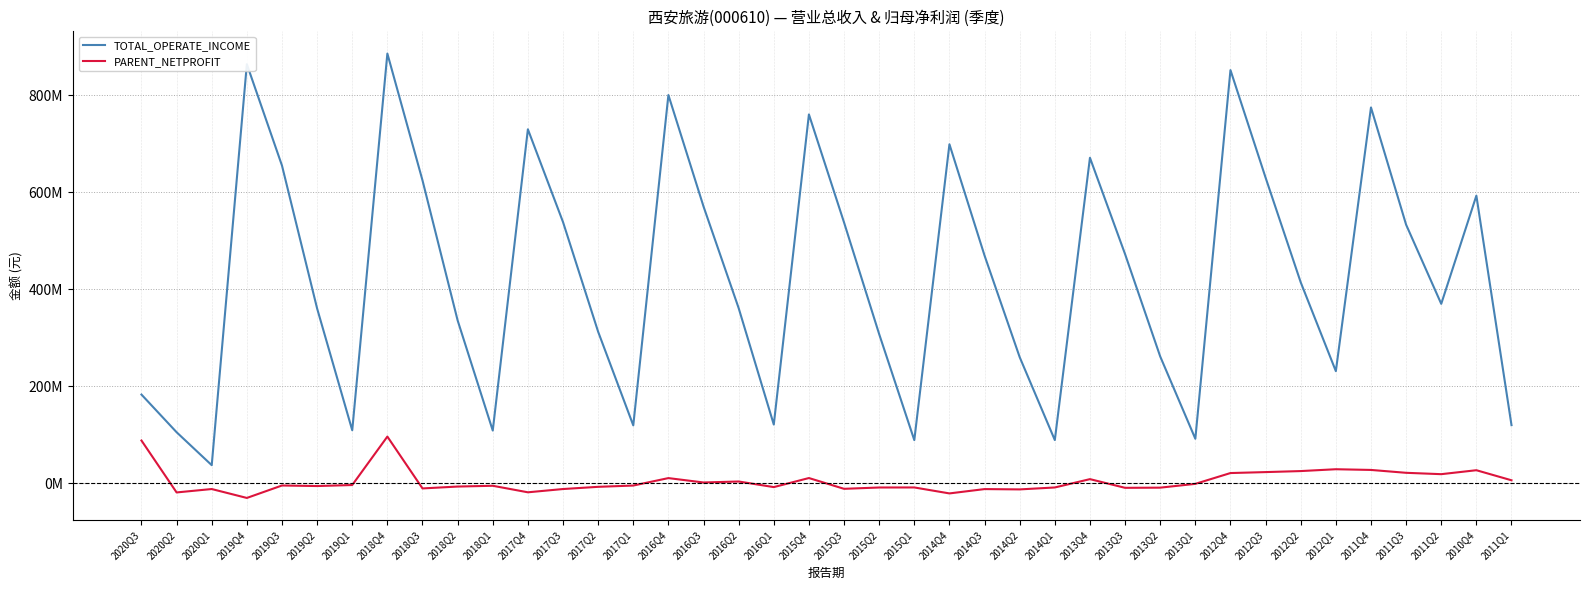

At which label does PARENT_NETPROFIT reach its minimum?

2019Q4